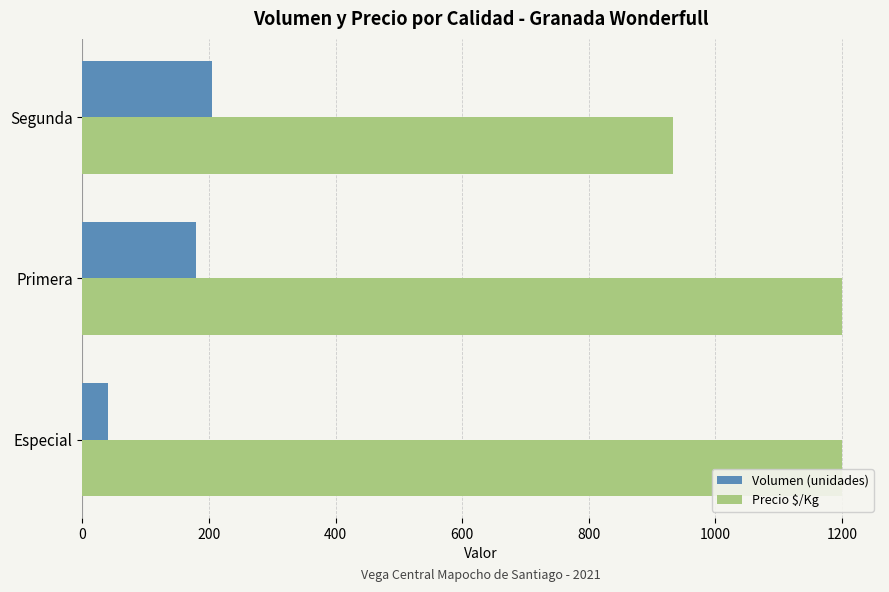

What are all the series names shown in the legend?

Volumen (unidades), Precio $/Kg